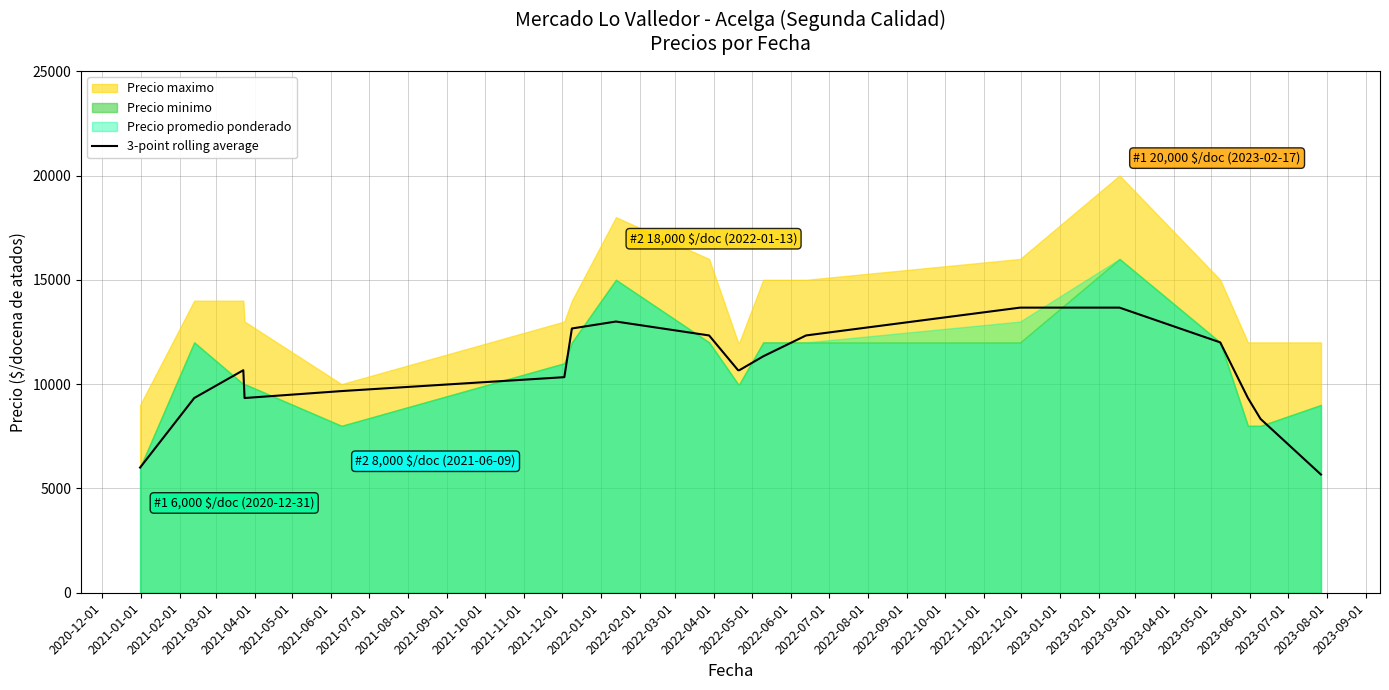

What is the average value?

10578.9